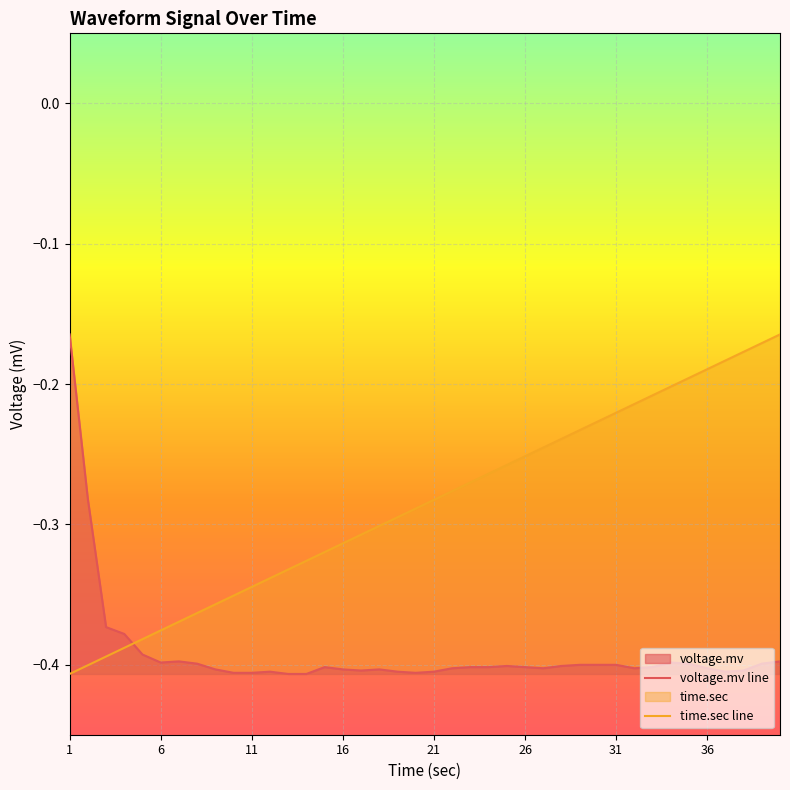

Which series has the widest spread of values?

voltage.mv